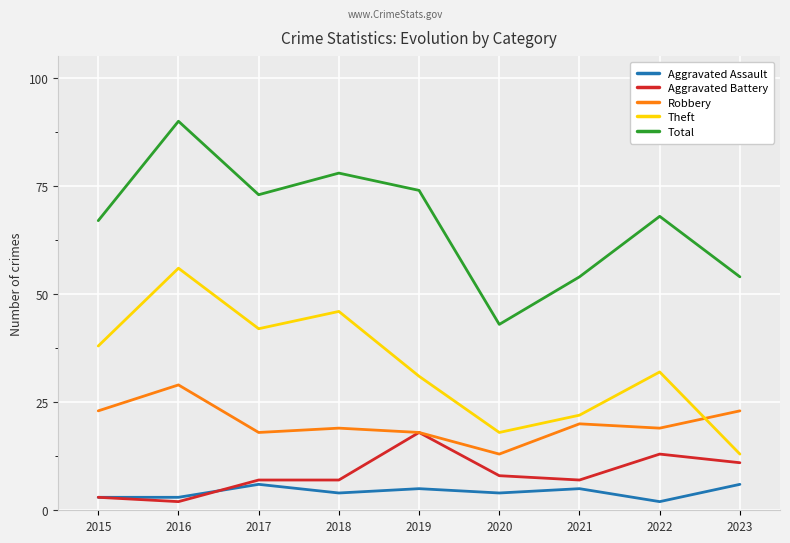

Which series changed the most between 2019 and 2023?

Total